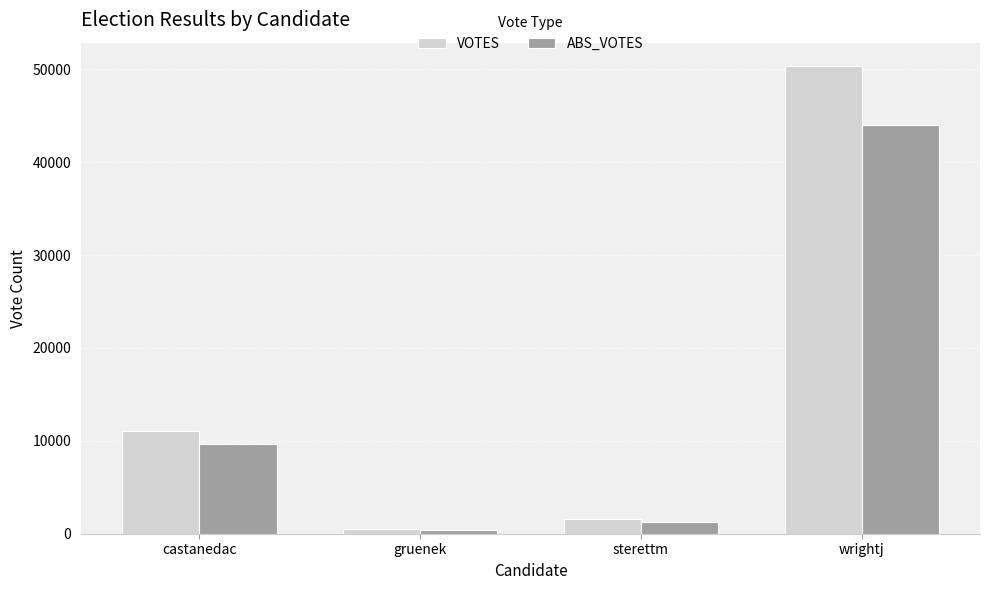

Reading left to right, extract all data points from this chart.

VOTES: 11036	497	1602	50344
ABS_VOTES: 9661	399	1250	44008